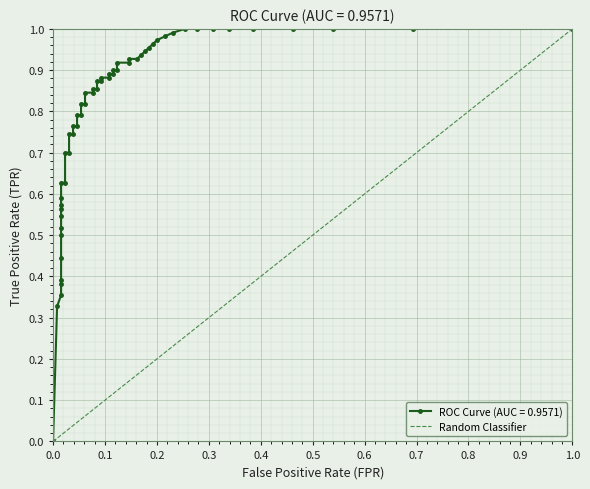

The chart shows a value of 1 at 1.0. True or false?

False